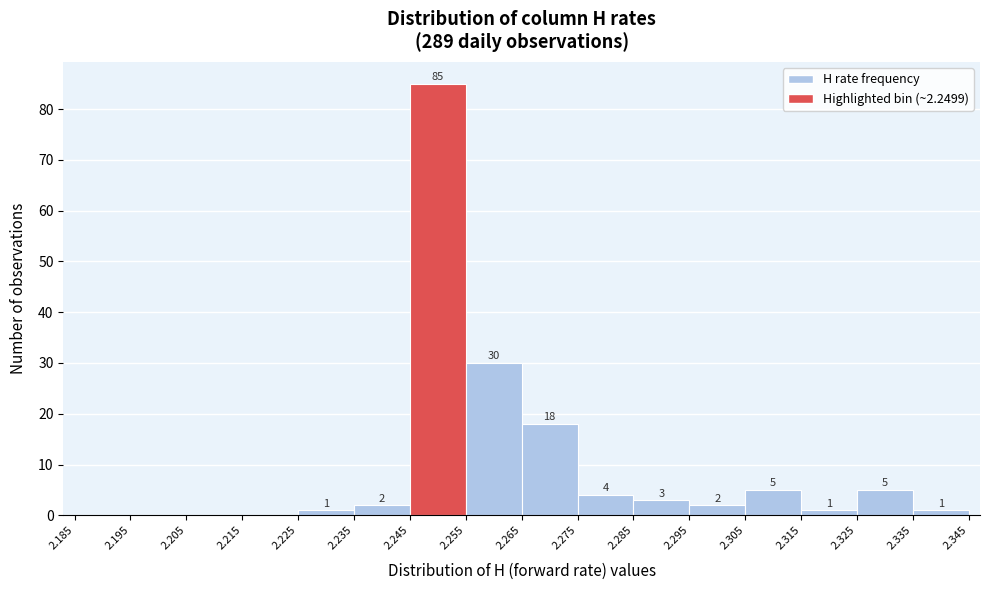

Which range on the x-axis has the tallest bar?

2.245 to 2.255